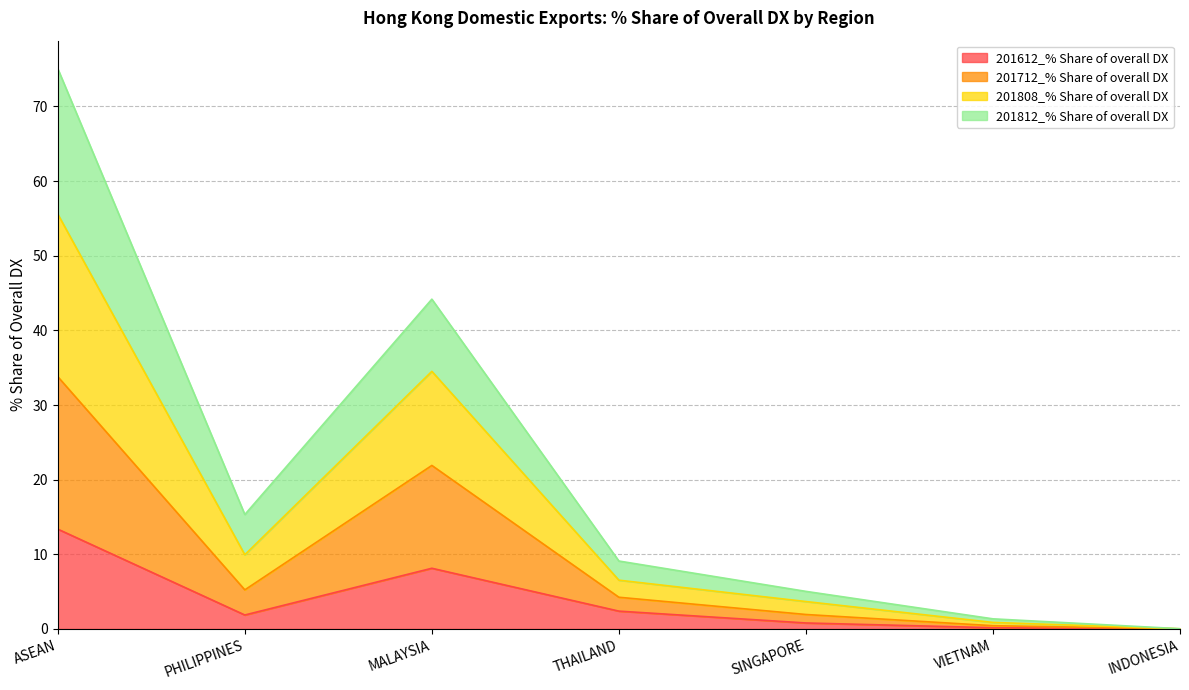

How many lines are shown in the chart?

4